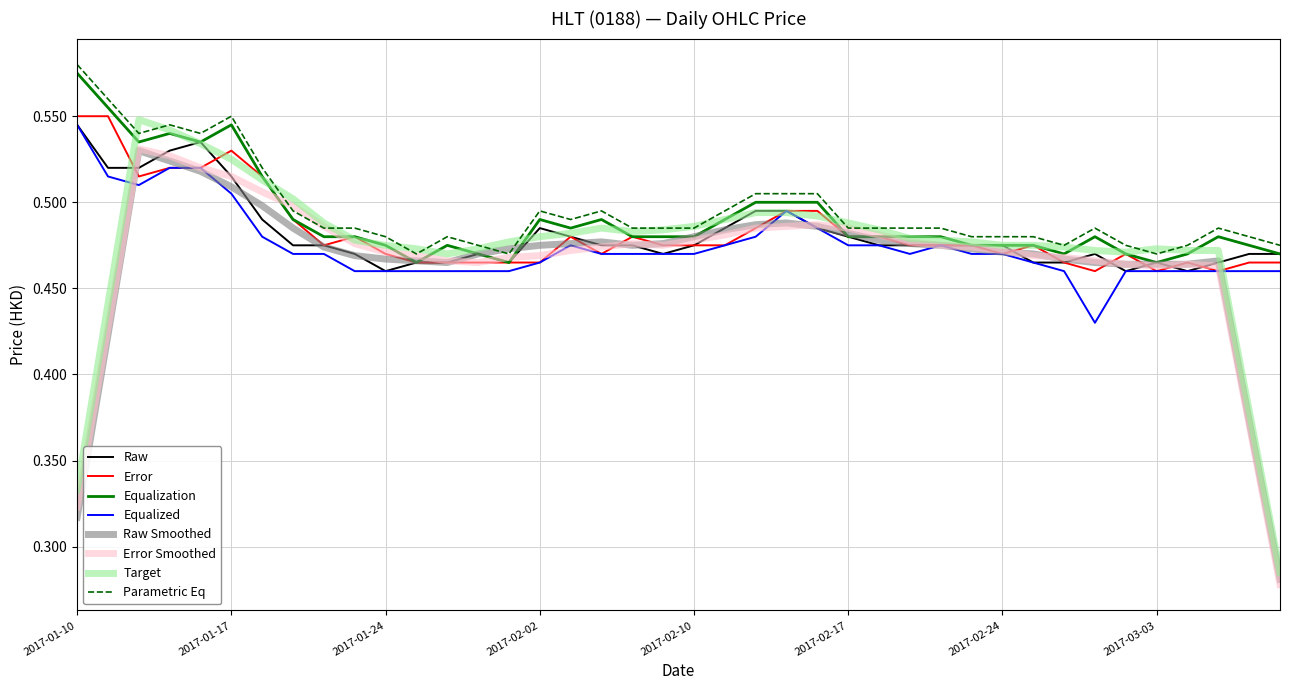

Which series has the widest spread of values?

Target